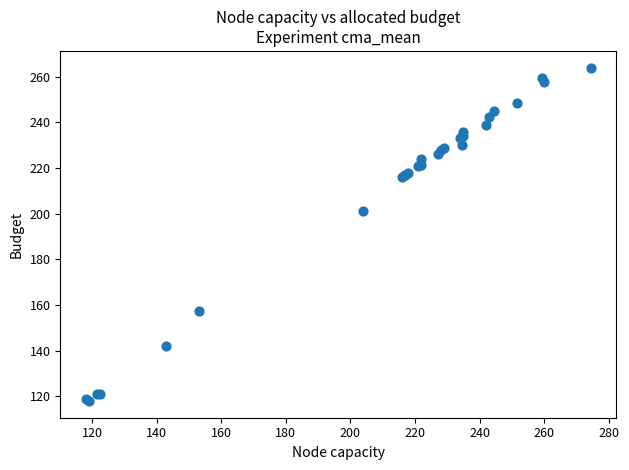

What Y value in the scatter plot is closest to 191?

201.0